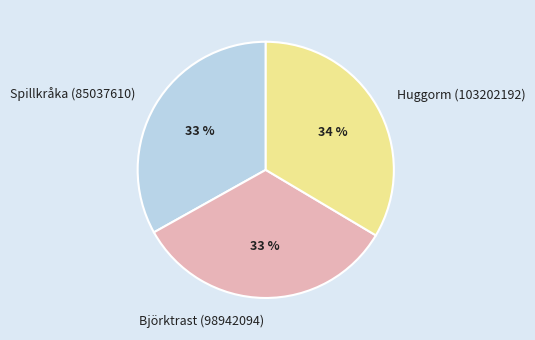

Does Björktrast (98942094) account for over 50% of the chart?

No